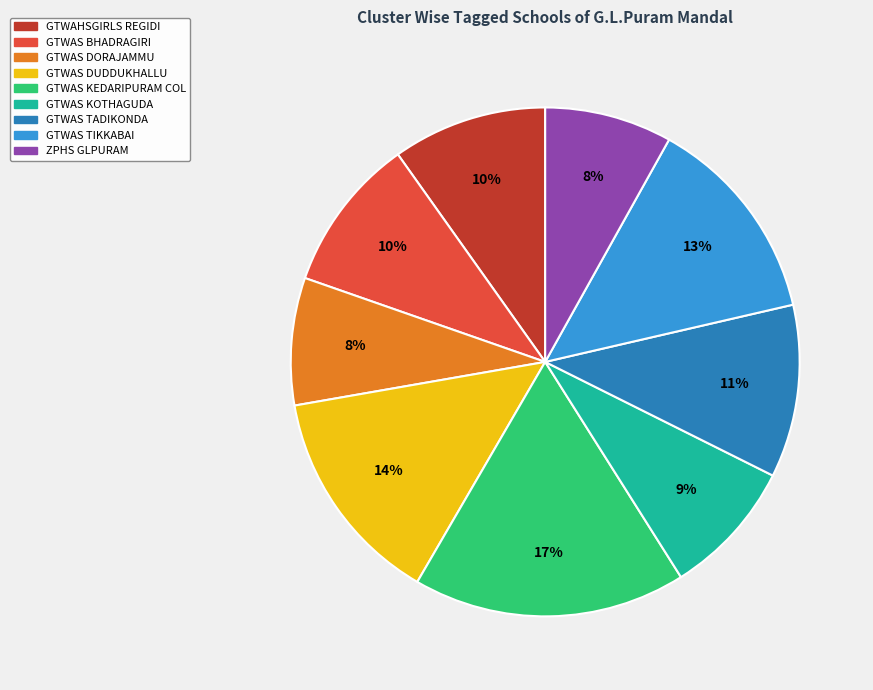

Which has a higher value, GTWAS KEDARIPURAM COL or GTWAS TIKKABAI?

GTWAS KEDARIPURAM COL